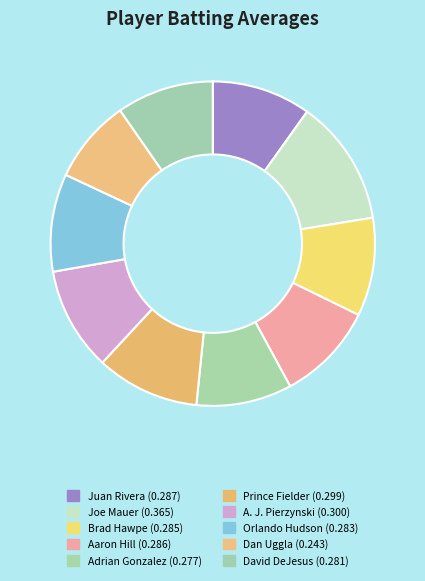

True or false: Brad Hawpe accounts for 10% of the total.

True